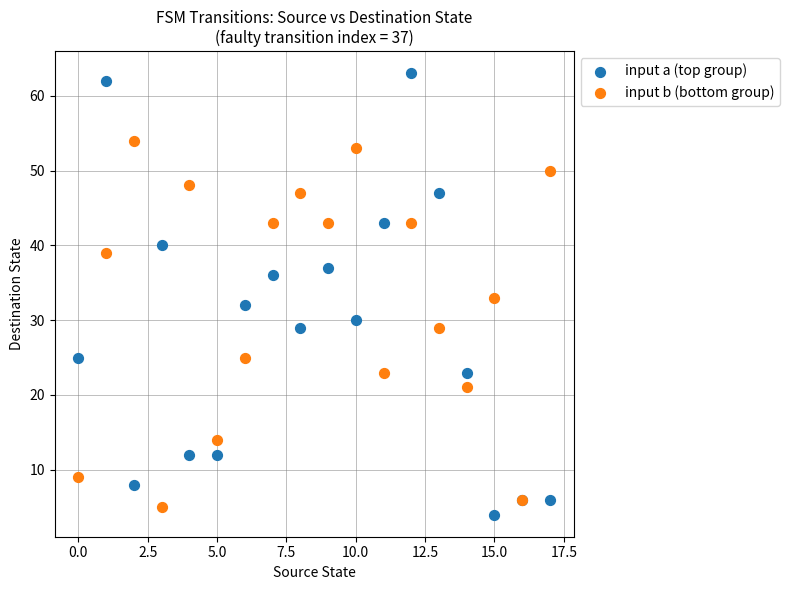

Which series contains the highest Y value?

input a (top group)